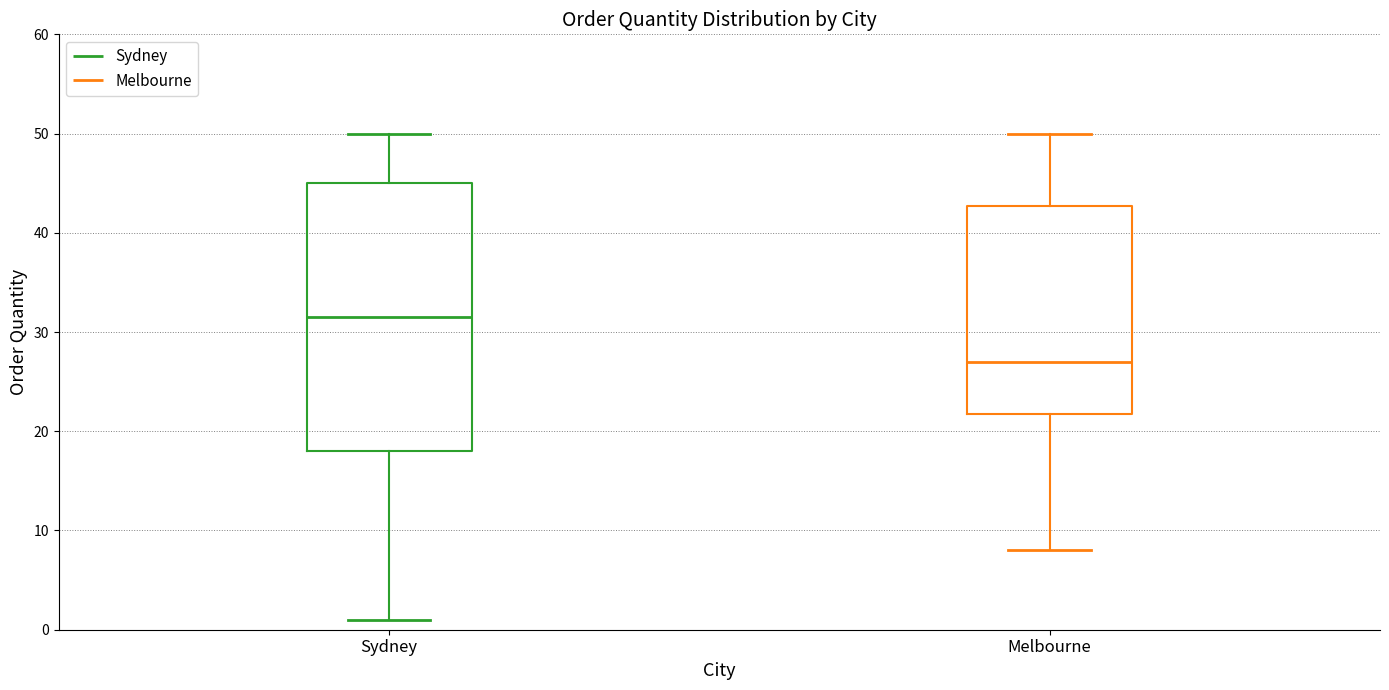

Which box has the lowest median line?

Melbourne